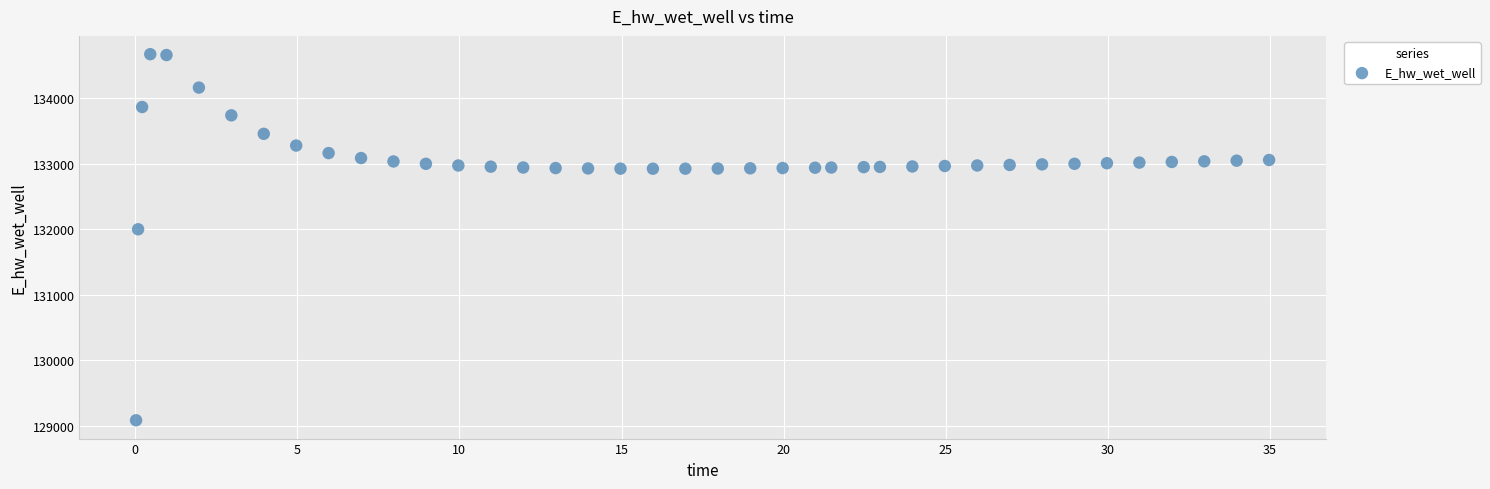

What Y value in the scatter plot is closest to 131879?

132000.7